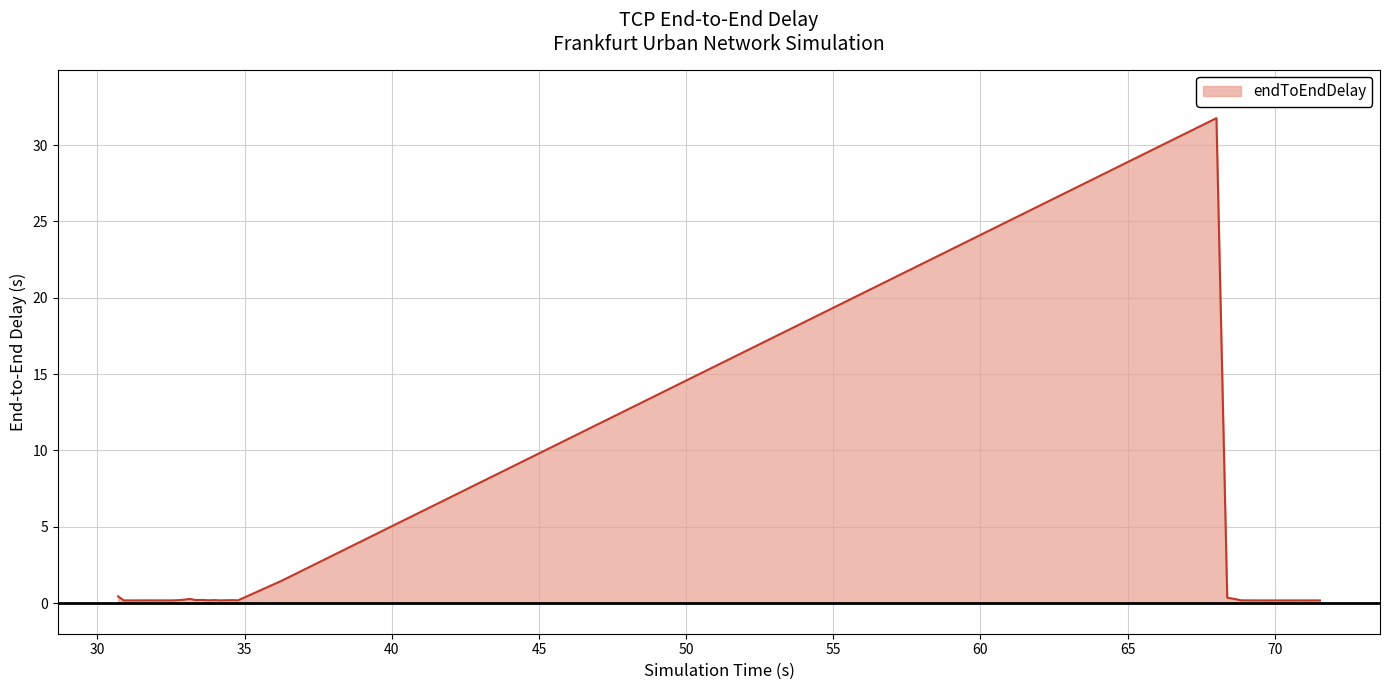

What is the difference between the maximum and minimum values?

31.6